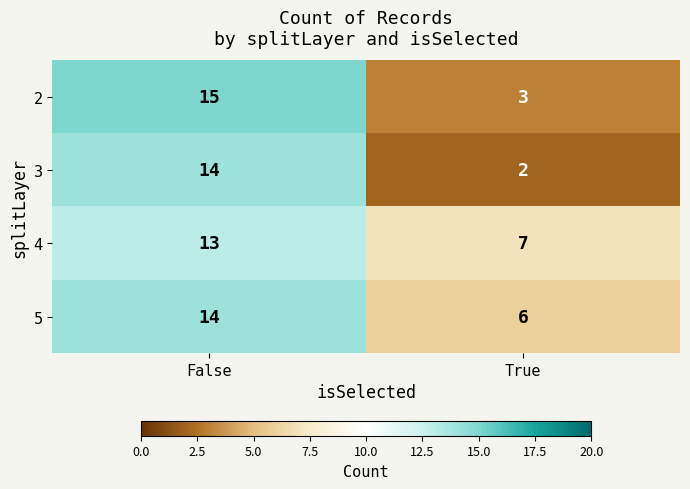

True or false: 3 has a value of 14 at False.

True